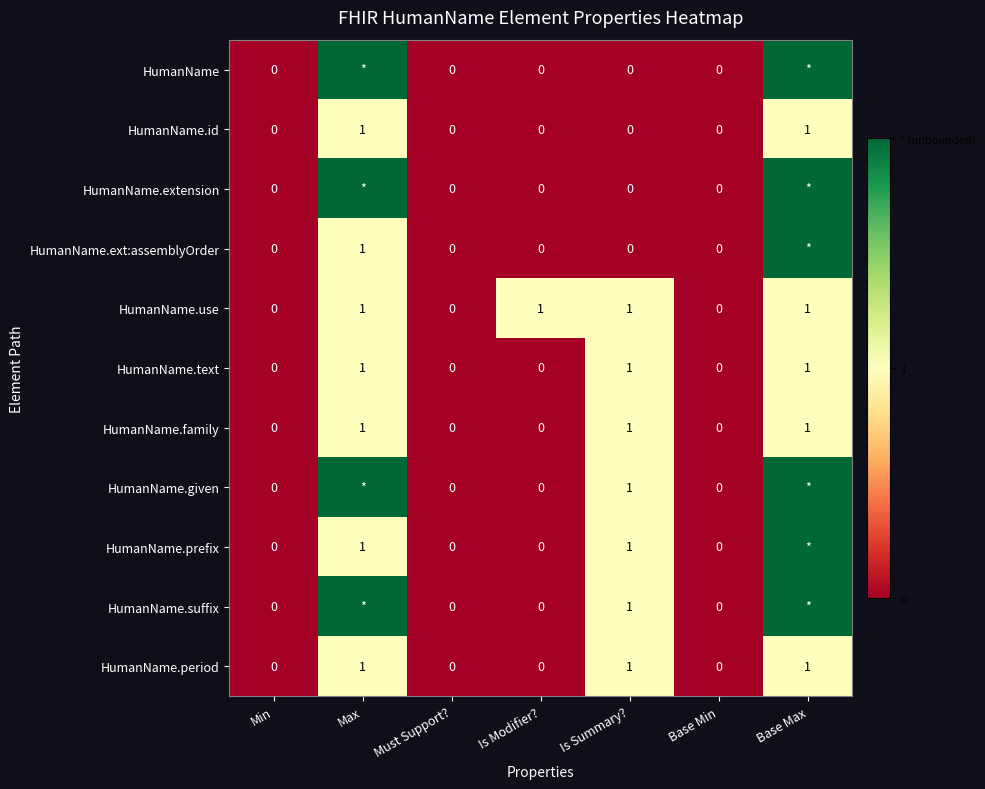

The HumanName.use series shows 2 at Max. True or false?

False